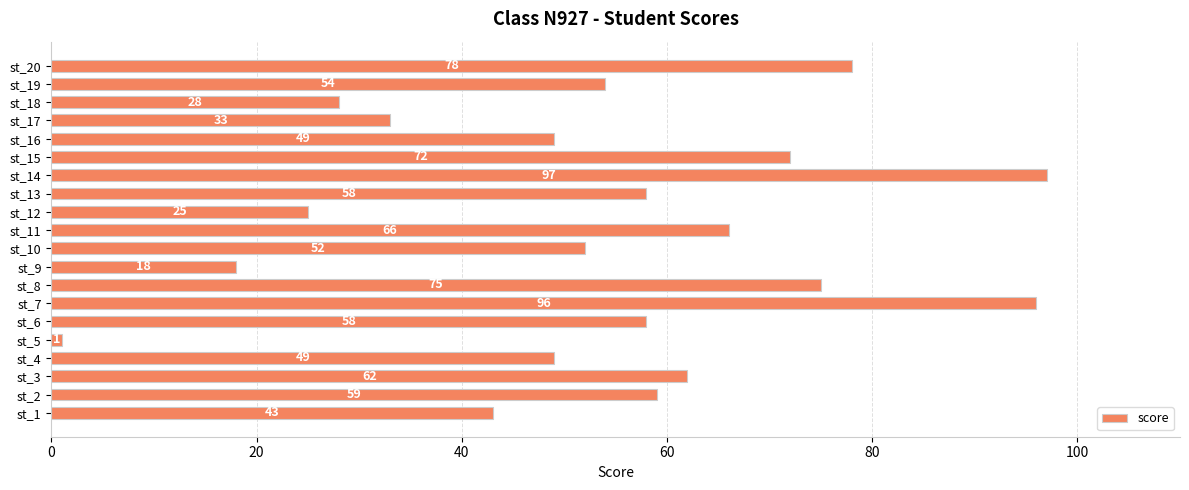

Read the value at st_7, to the nearest 5.

95